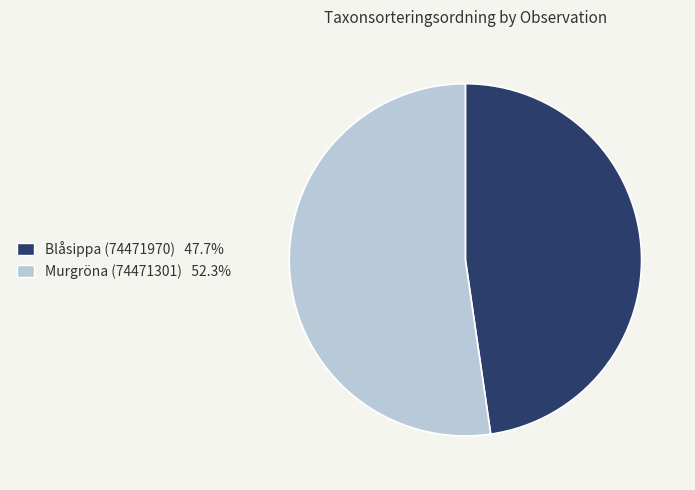

What is the majority slice?

Murgröna (74471301)